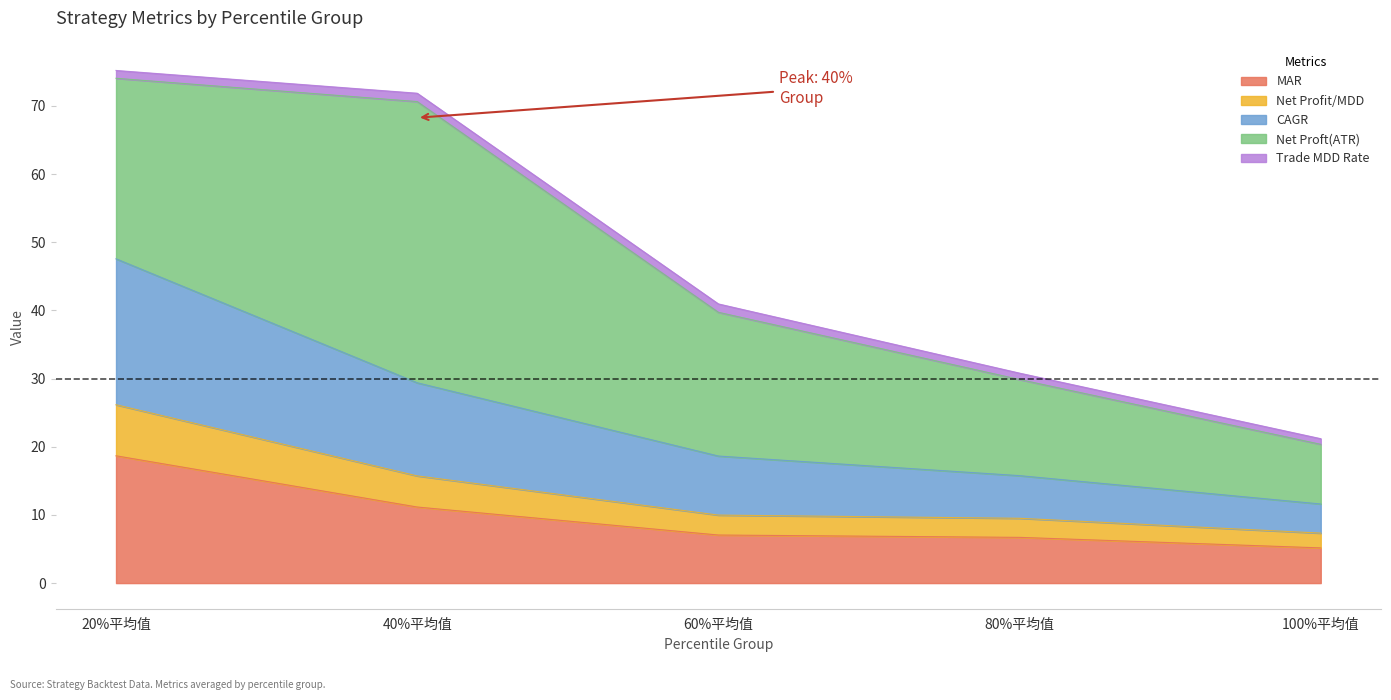

Is it true that MAR equals 2.8 at 40%平均值?

False